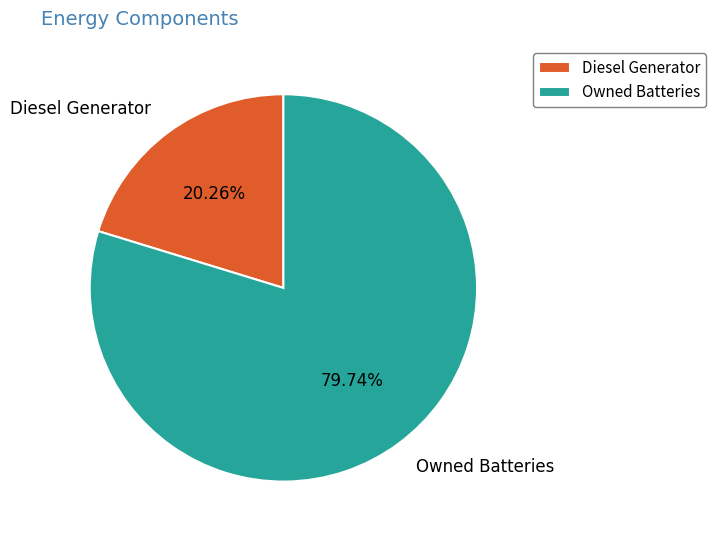

What is the total percentage of Diesel Generator and Owned Batteries?

100.0%